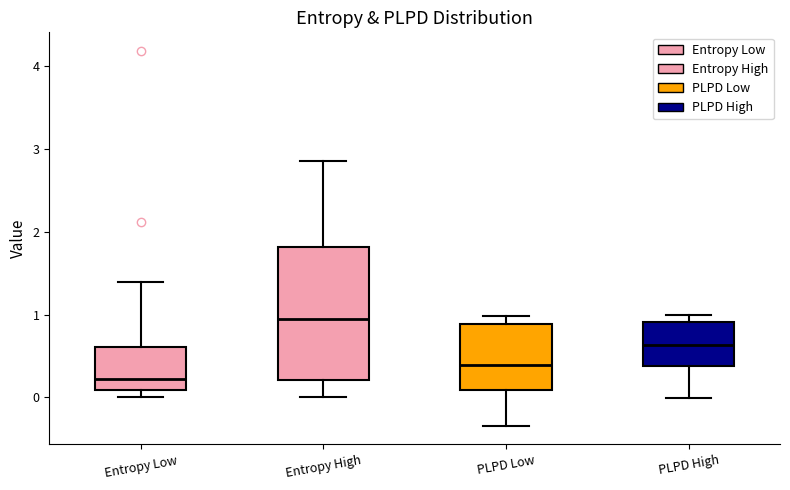

Which box's median line is the highest?

Entropy High